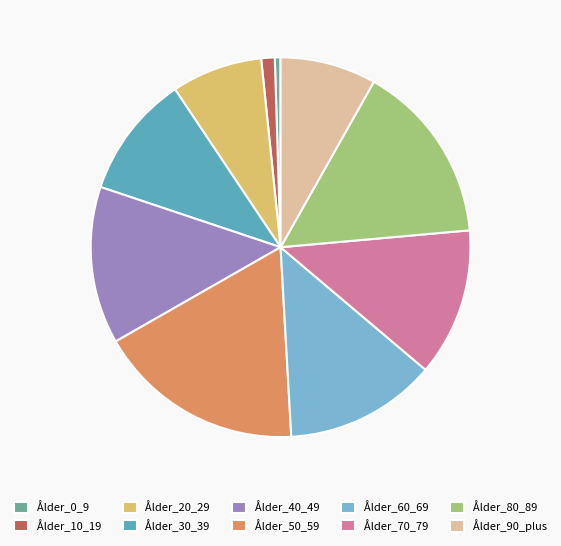

Which category has the smallest portion of the pie?

Ålder_0_9